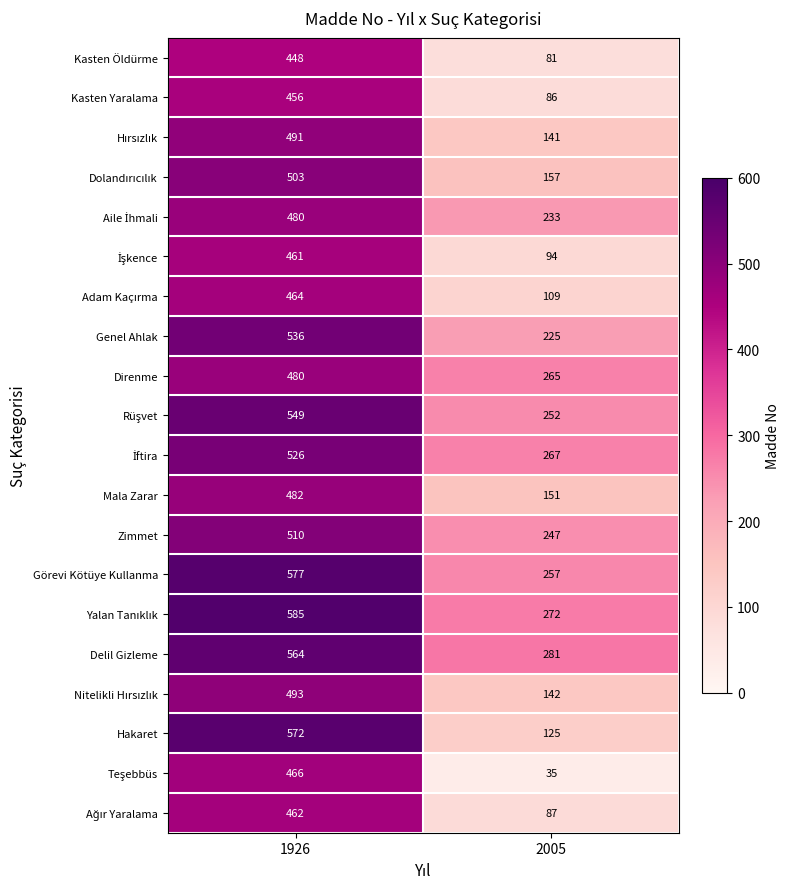

At how many categories does at least one series exceed 488?

1